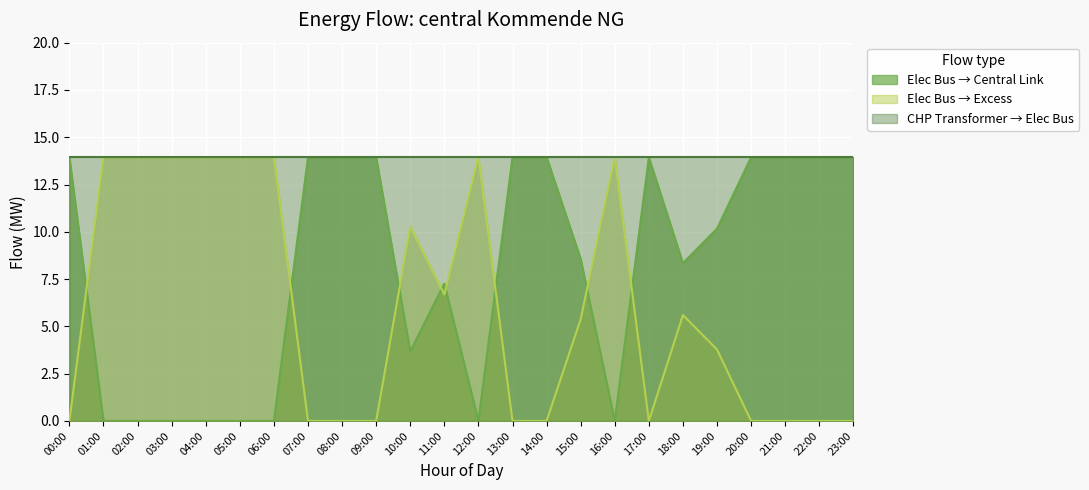

What is the greatest value displayed?

13.9